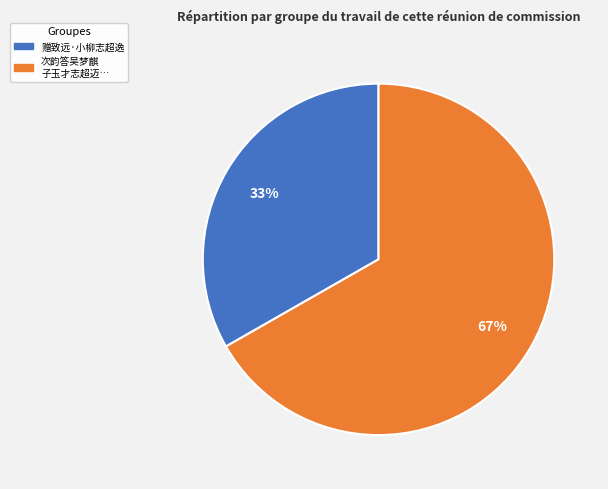

How many slices are in this pie chart?

2